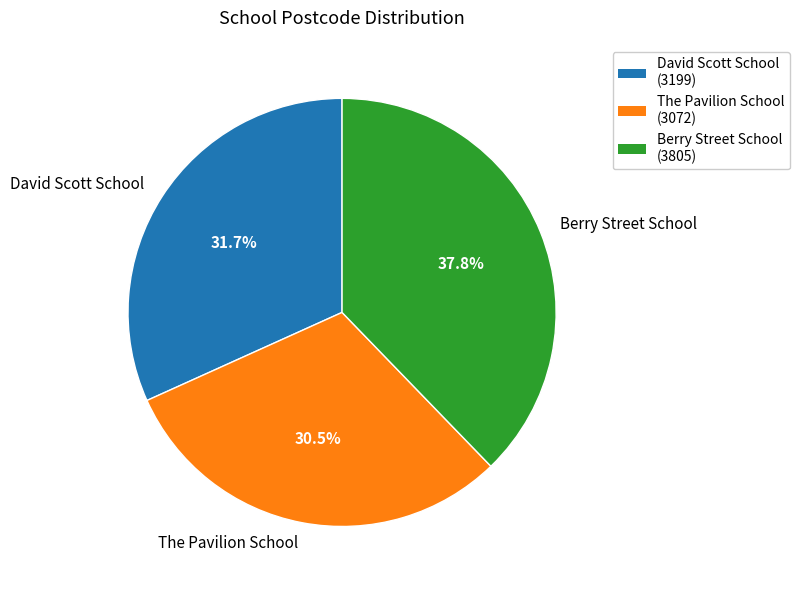

What is the ratio of the value at The Pavilion School to the value at David Scott School?

1.0